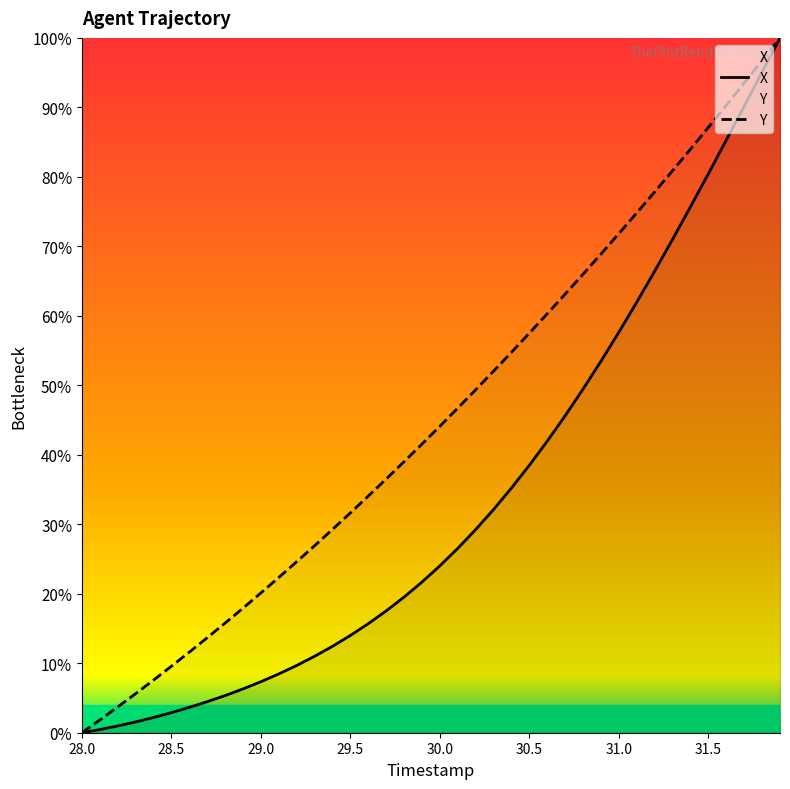

What value does the Y series have at 28.5?

9.6